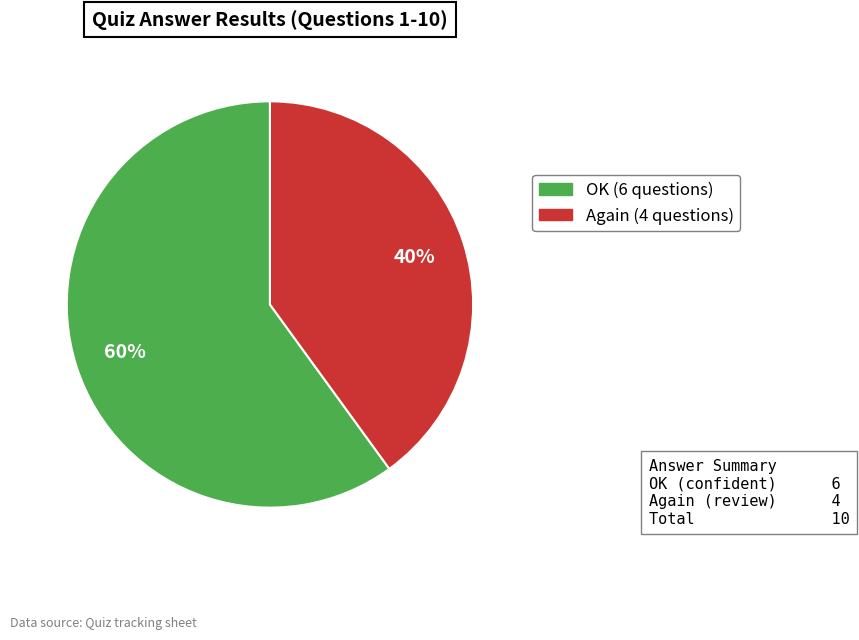

The Again slice represents 40% of the pie. True or false?

True